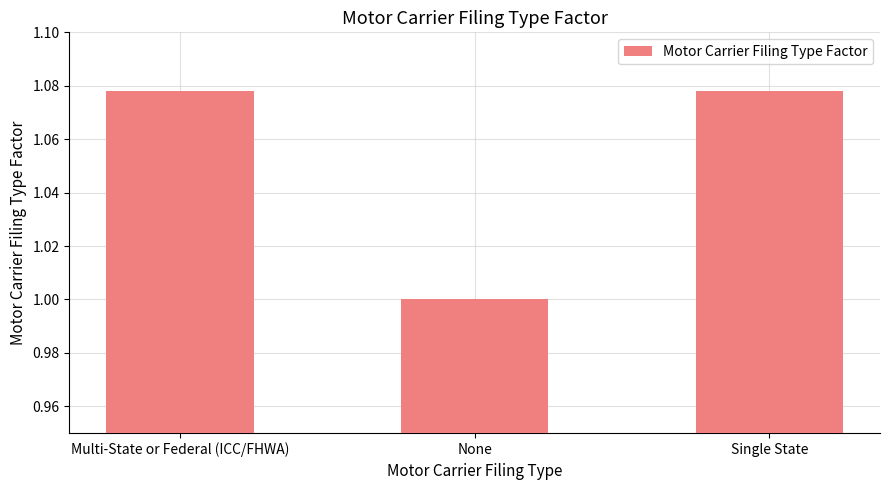

What is the sum of the values at Multi-State or Federal (ICC/FHWA) and None?

2.1